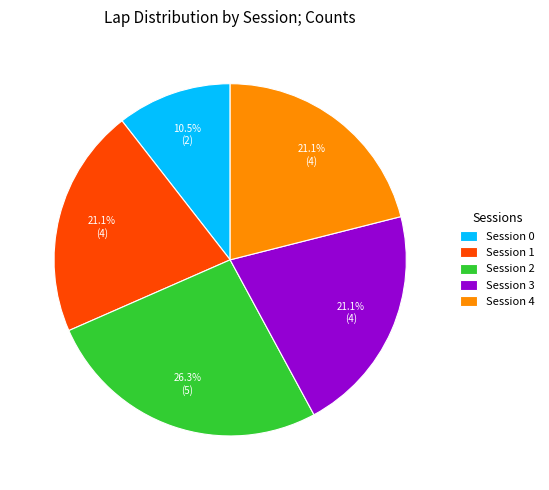

What is the smallest slice in the pie chart?

Session 0